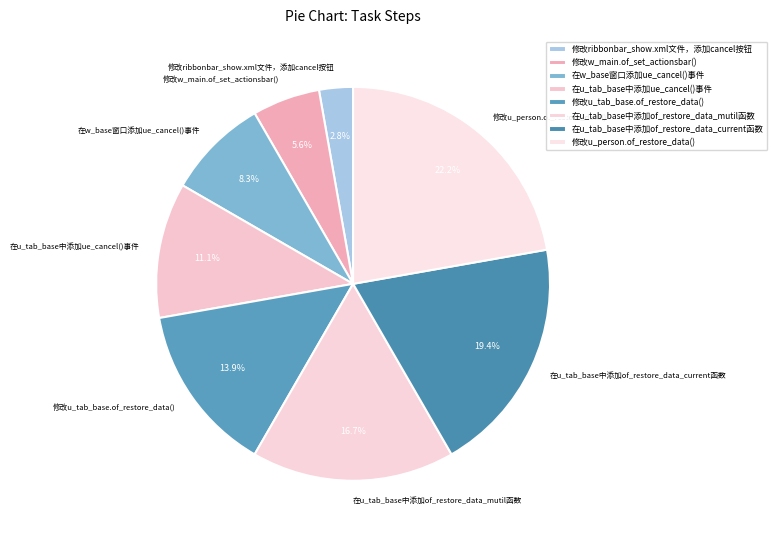

What percentage is NOT represented by 修改ribbonbar_show.xml文件，添加cancel按钮?

97.2%